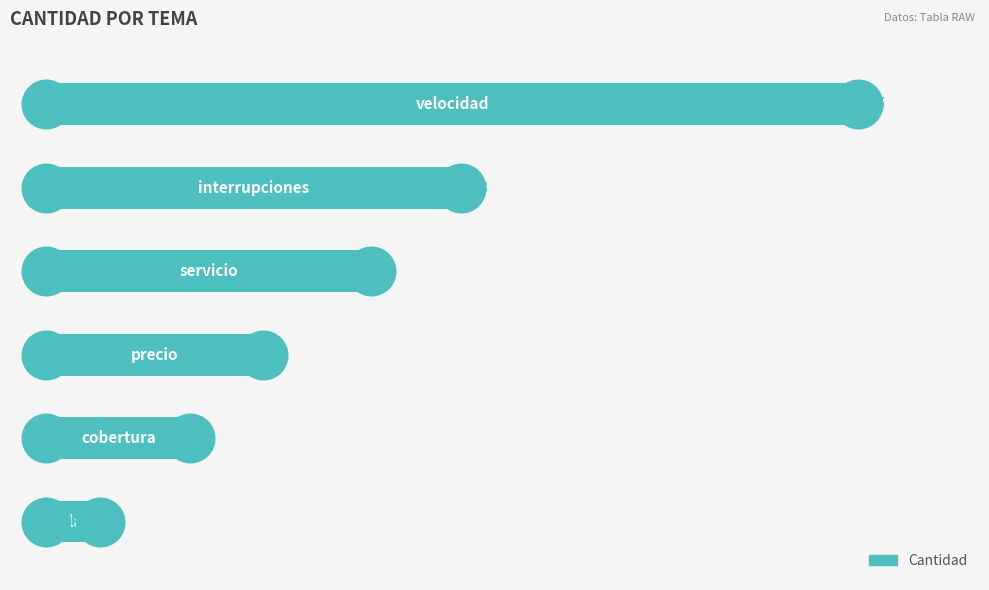

What is the sum of all values?

109